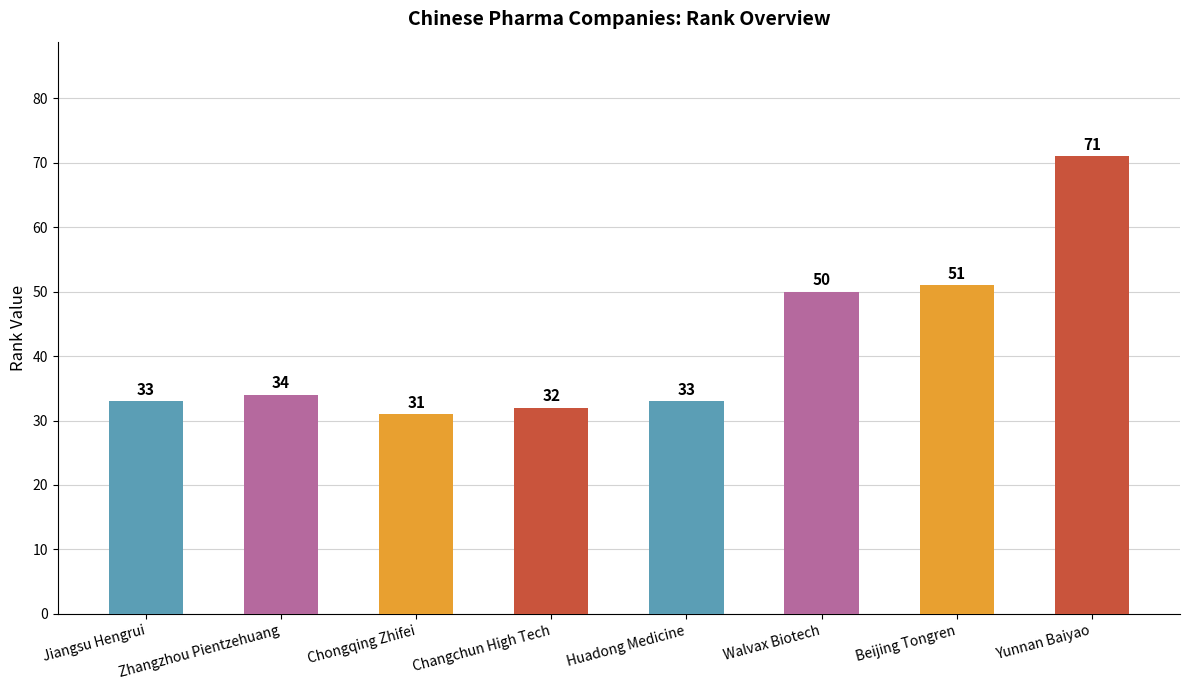

The chart shows a value of 50 at Walvax Biotech. True or false?

True